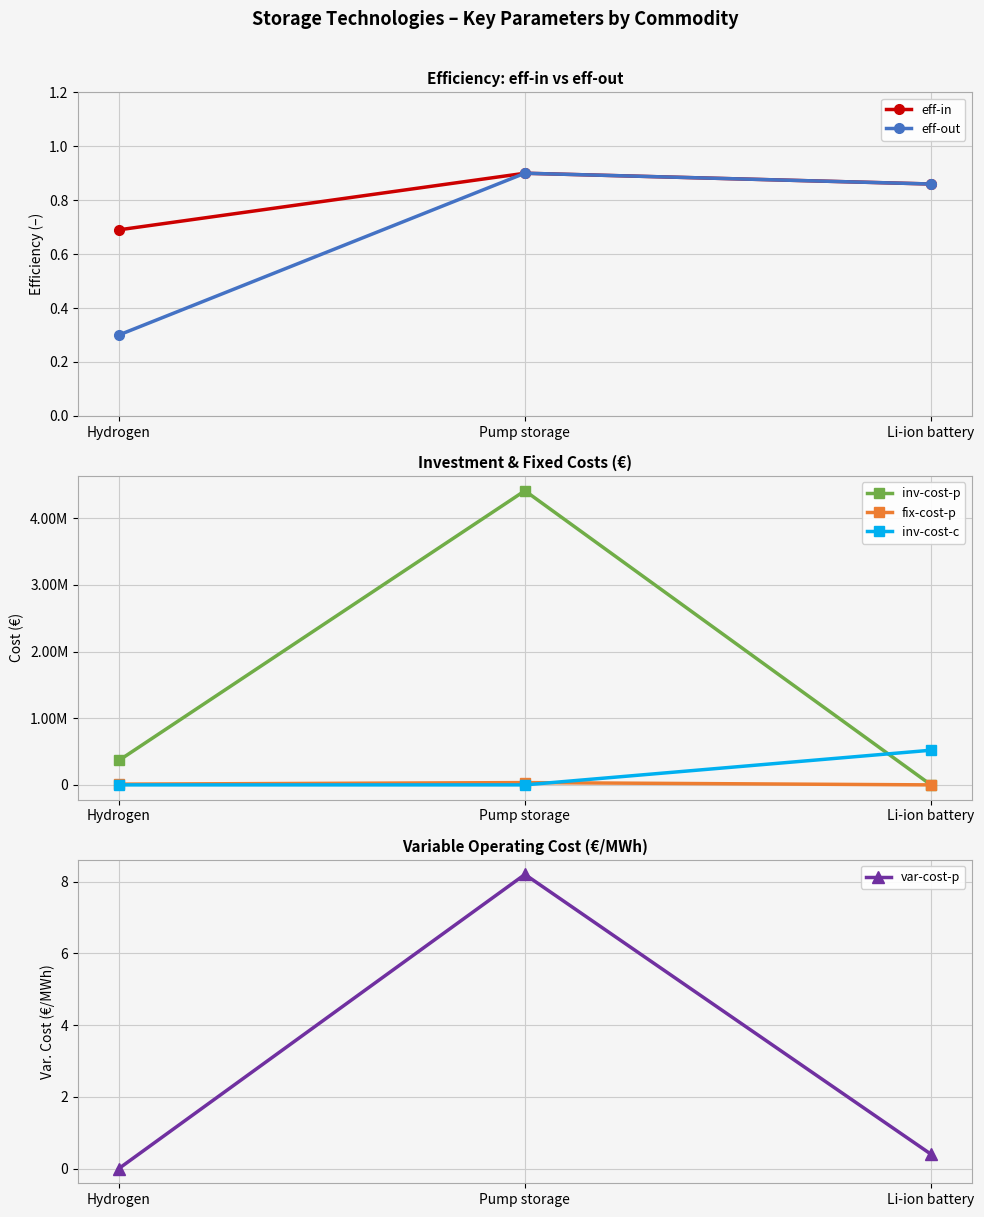

What is the average value of the inv-cost-c series?

173333.3